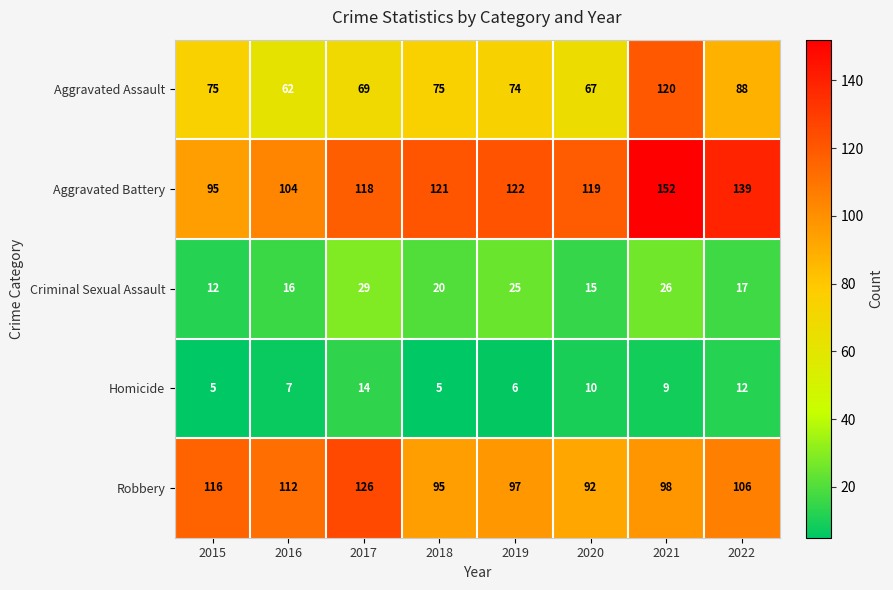

What is the maximum value for Aggravated Battery?

152